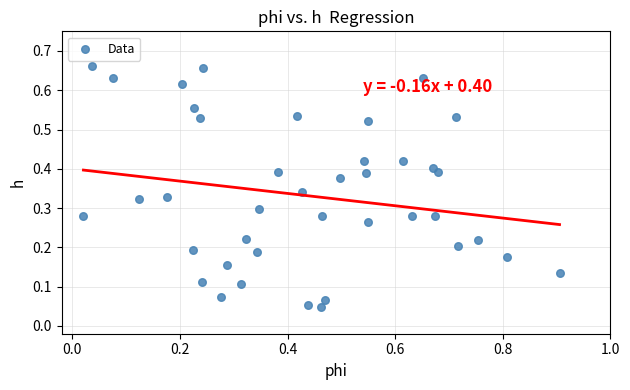

What is the range of X values (max minus min)?

0.9